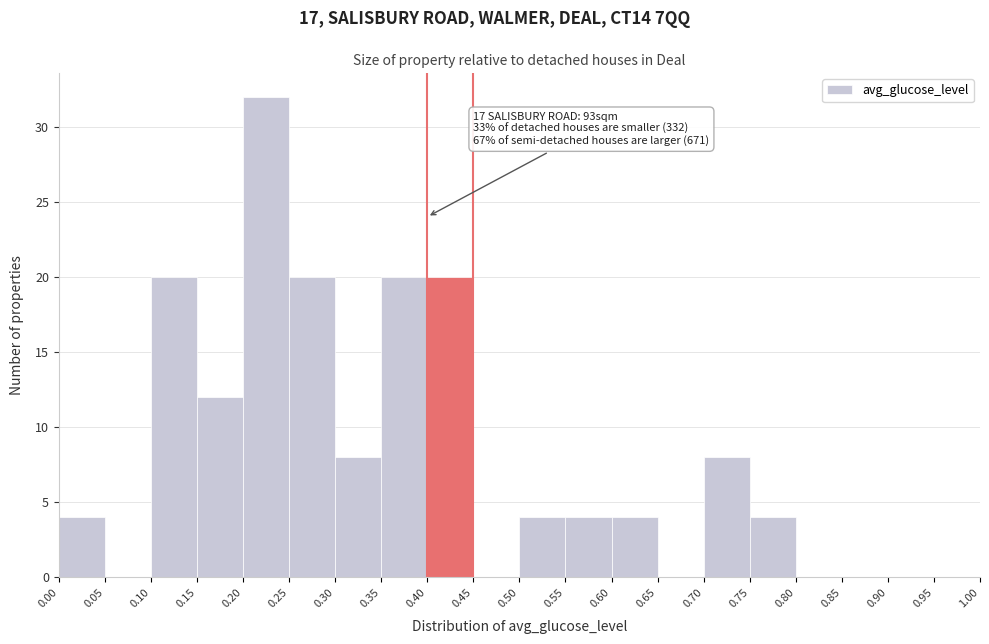

Which range on the x-axis has the tallest bar?

0.20 to 0.25